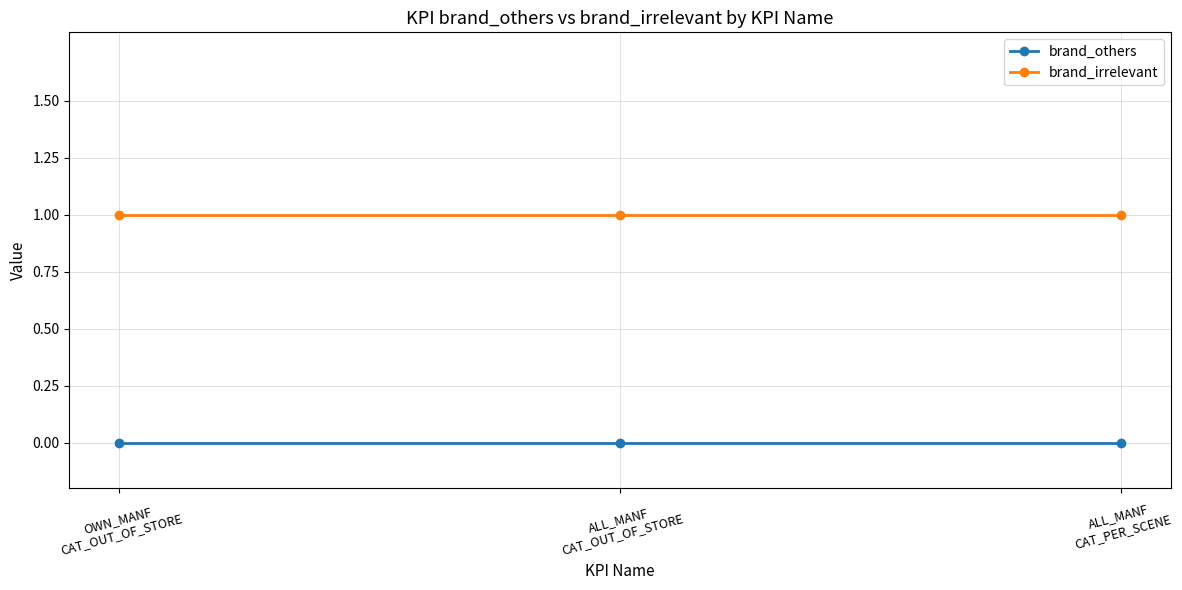

What is the difference between the highest and lowest values at ALL_MANF
CAT_OUT_OF_STORE?

1